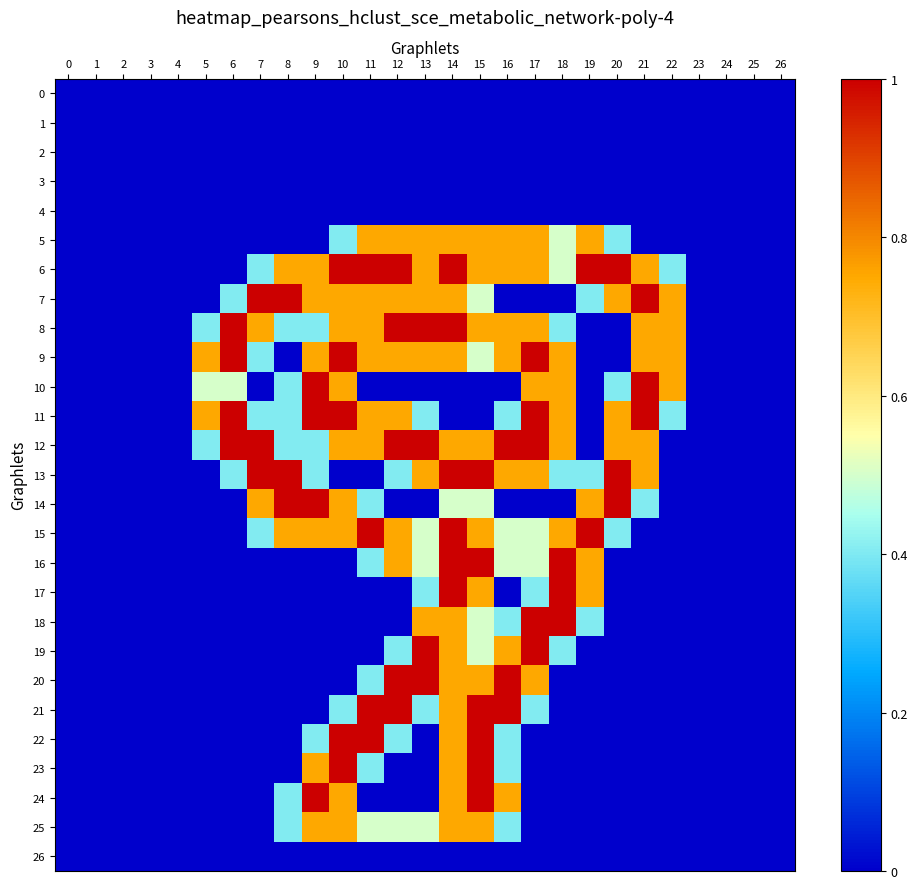

What is the spread (max minus min) of values at 6?

1.0